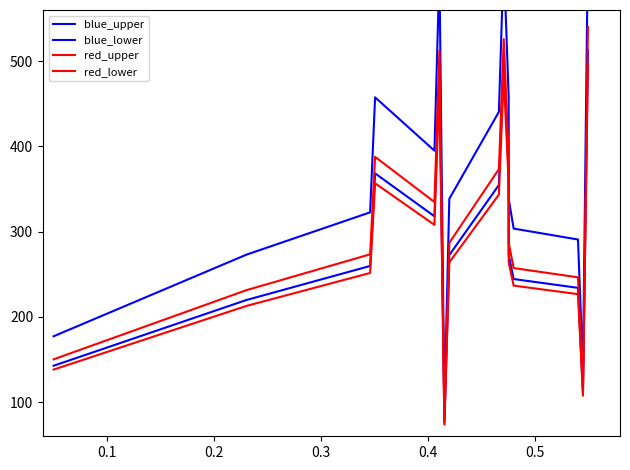

At how many categories does at least one series exceed 587?

3